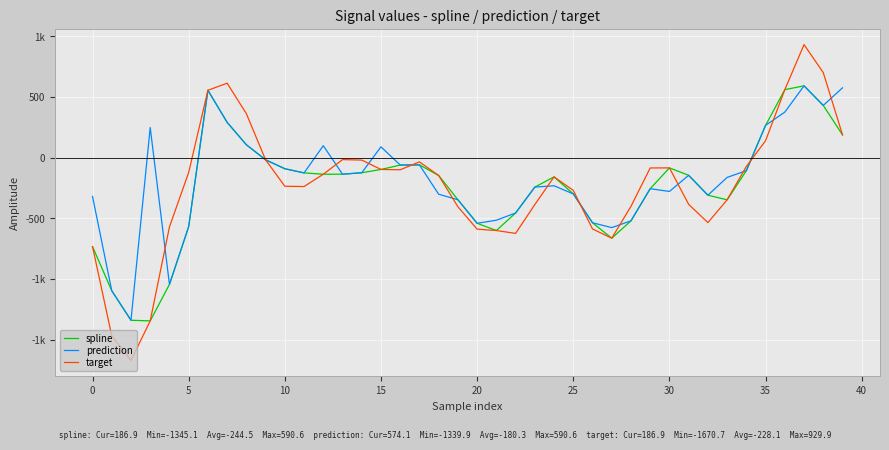

Where is target nearest to the value -370?

31